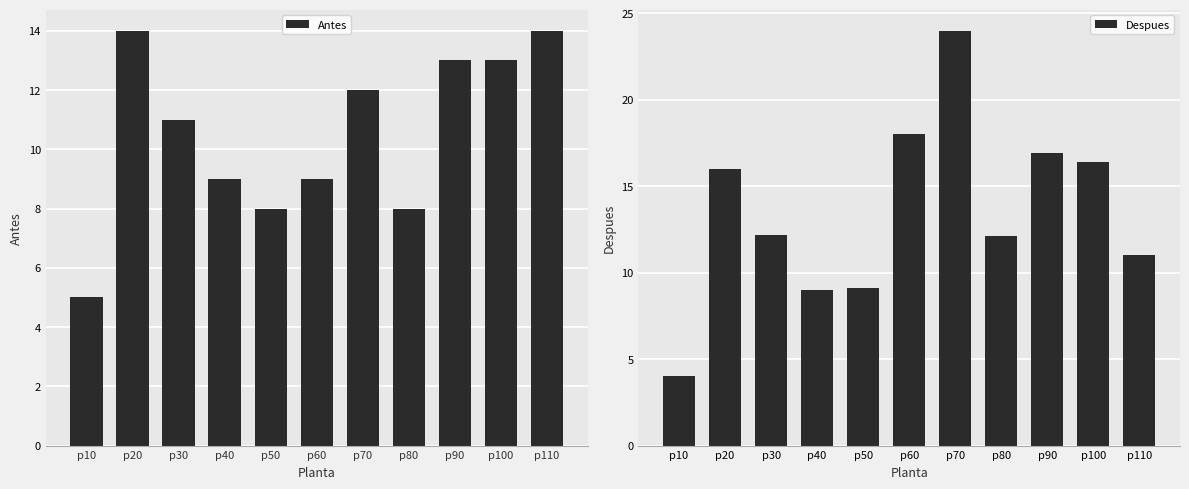

Is it true that Despues equals 15.0 at p40?

False